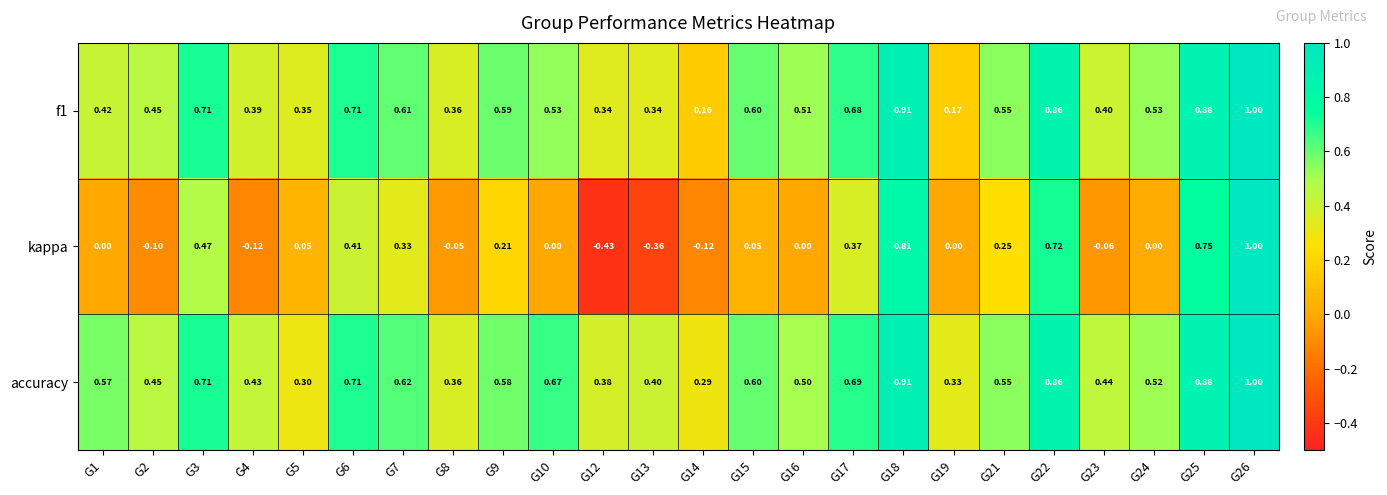

Which series has the widest spread of values?

kappa